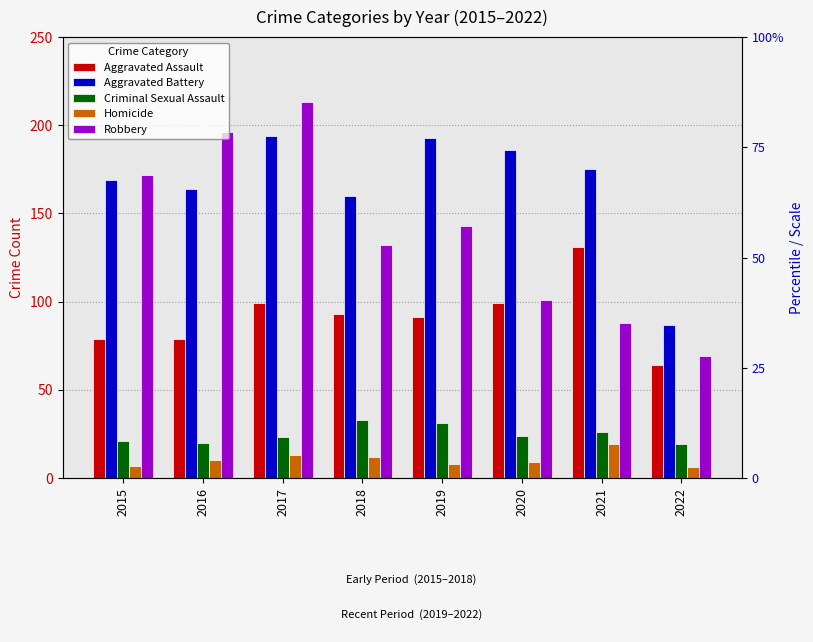

What is the spread (max minus min) of values at 2015?

165